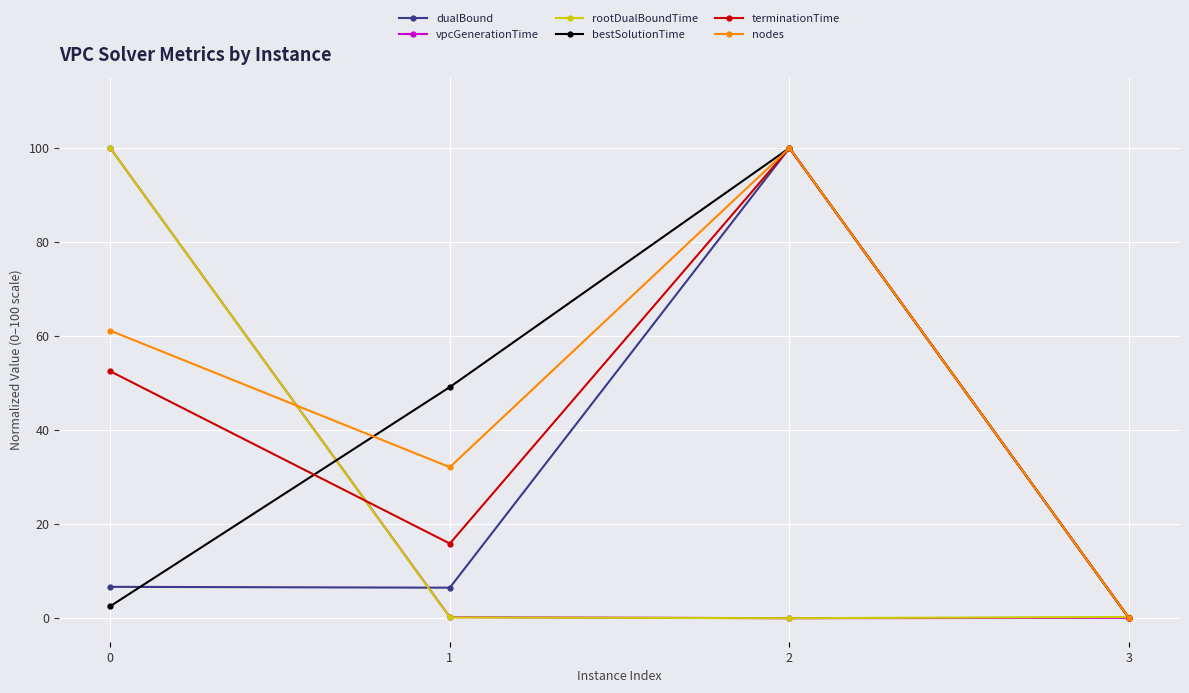

What is the difference between the second highest and second lowest values in the nodes series?

29.0